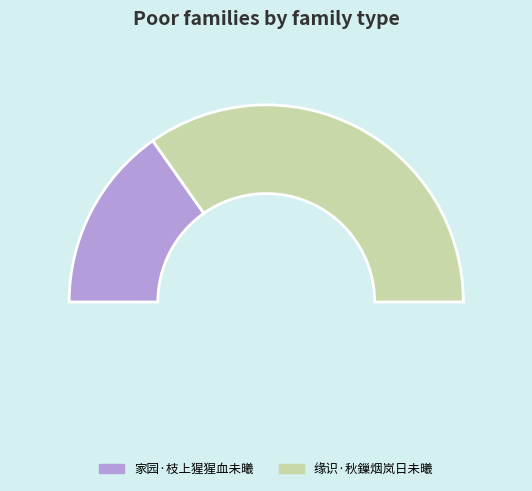

Count the number of slices in the pie.

2